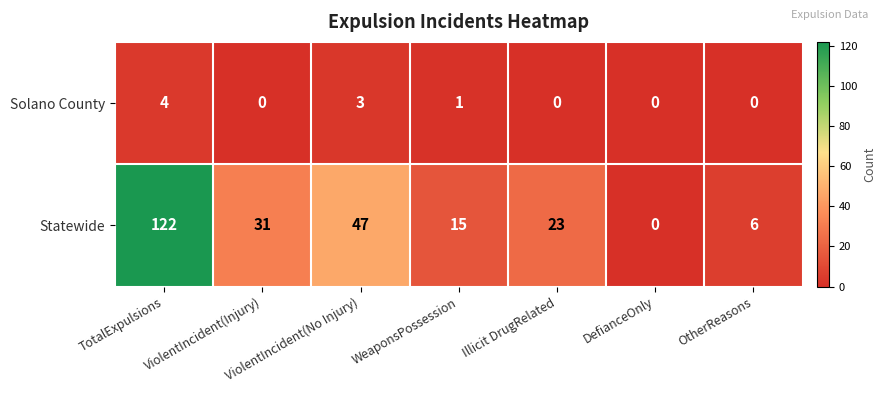

What is the sum of the Solano County values at ViolentIncident(No Injury) and TotalExpulsions?

7